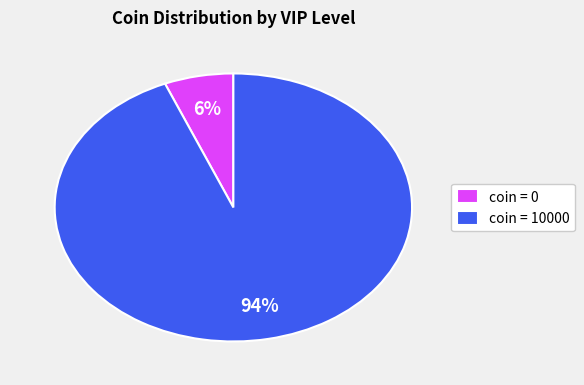

How many segments does this pie chart have?

2